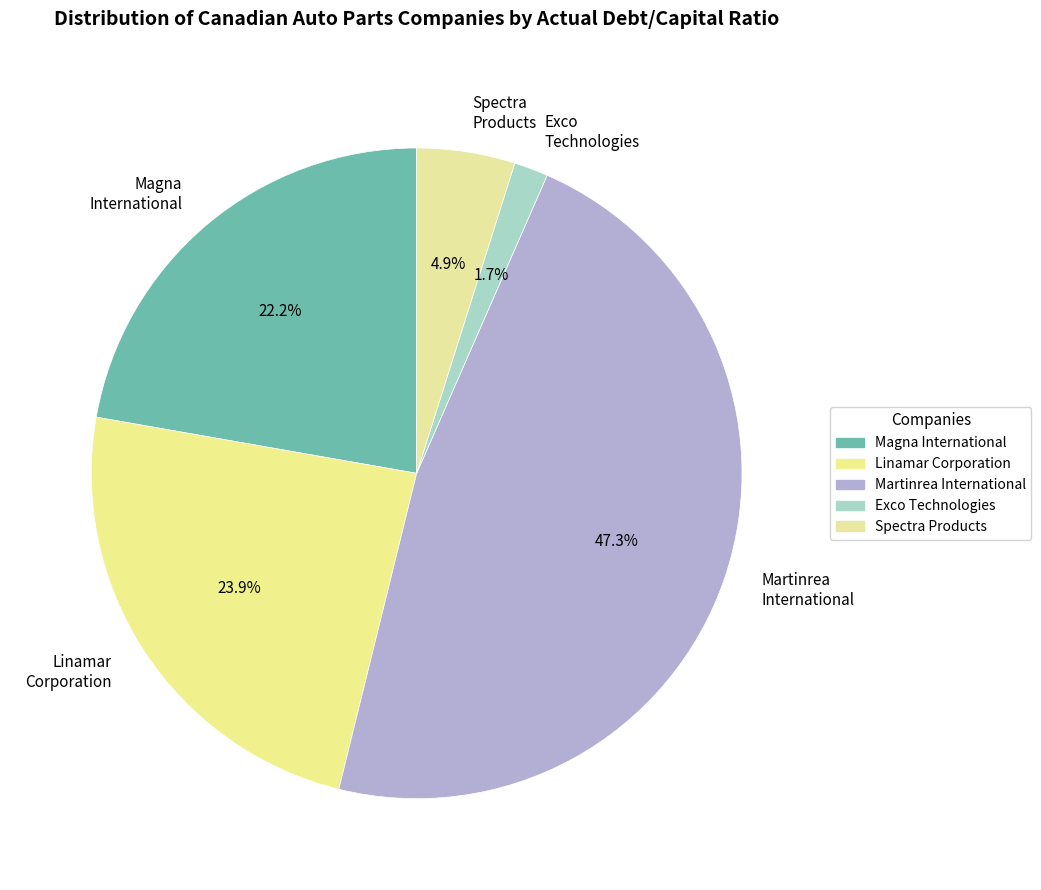

Rank the categories by value from highest to lowest.

Martinrea International, Linamar Corporation, Magna International, Spectra Products, Exco Technologies